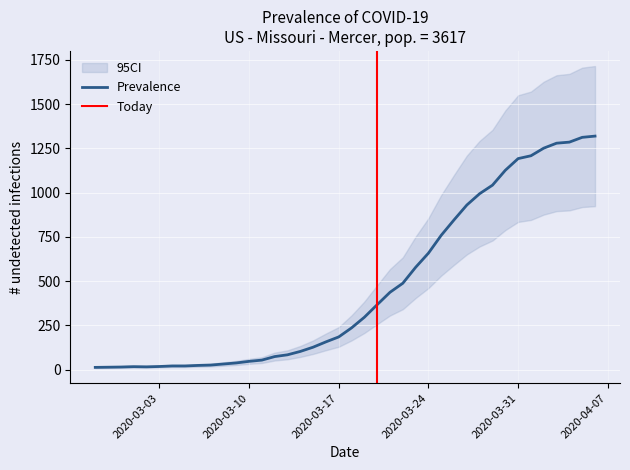

What is the minimum value shown in the chart?

13